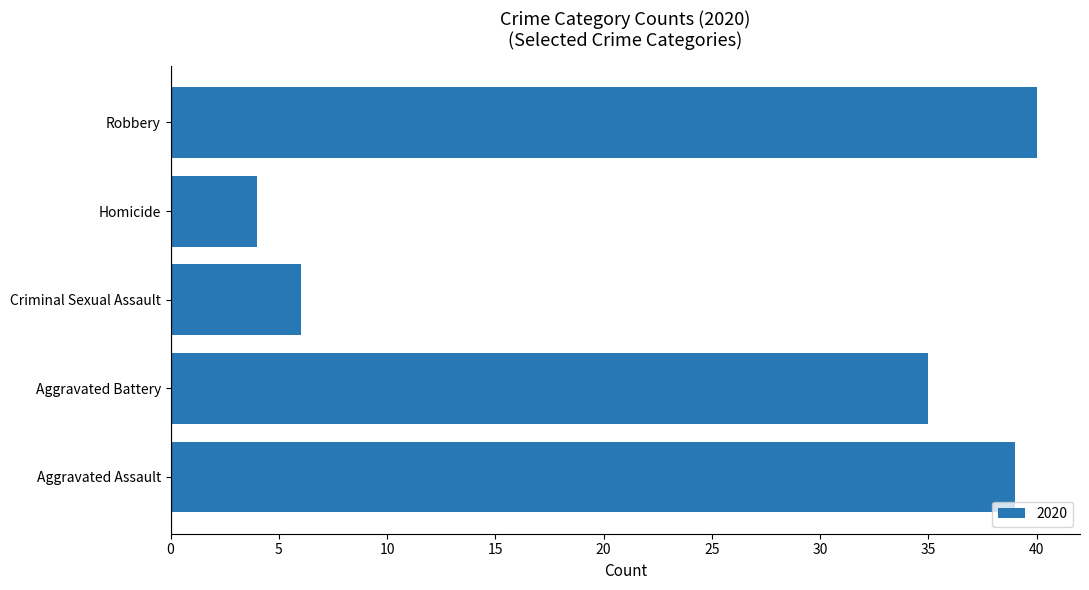

Reading bottom to top, transcribe all the data shown in this chart.

39	35	6	4	40